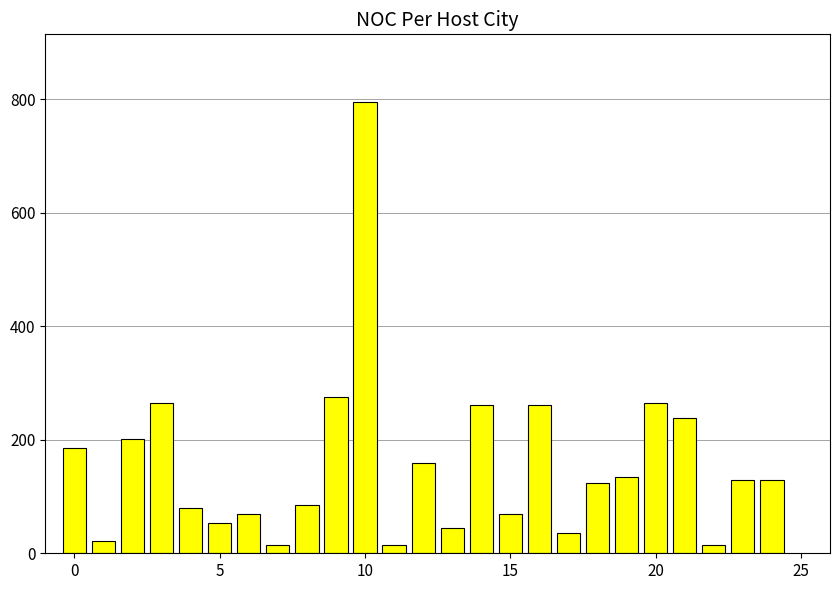

What is the average value?

157